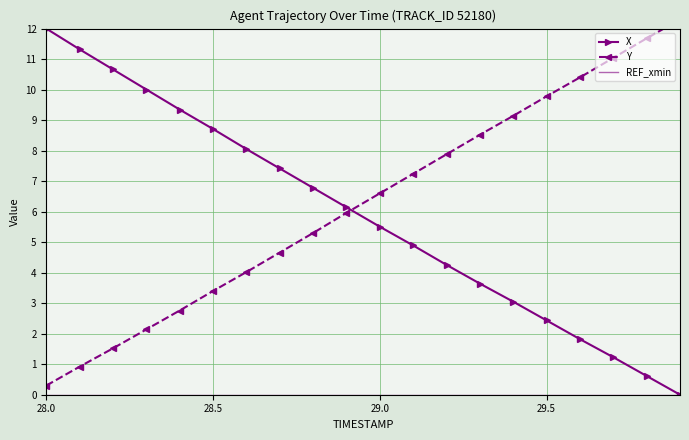

How many lines are shown in the chart?

3